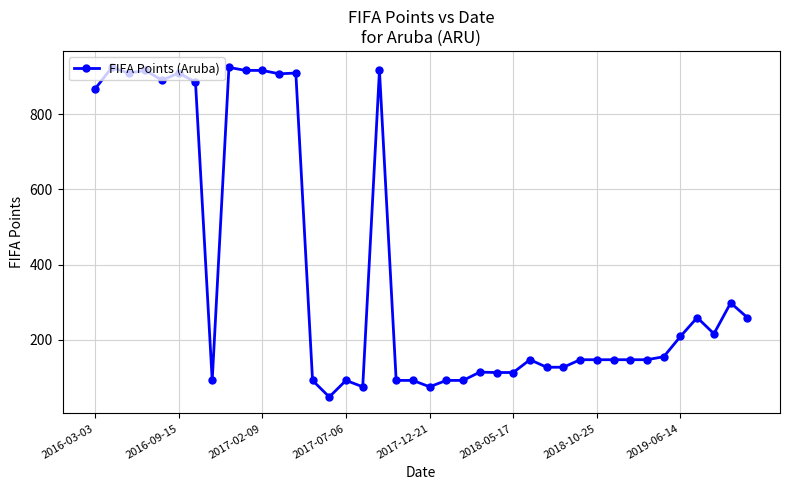

What is the difference between the maximum and minimum values?

876